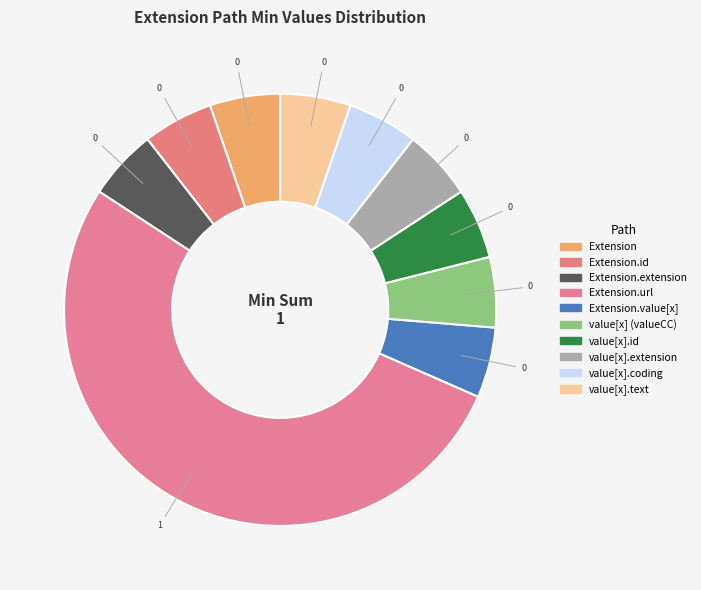

How many segments does this pie chart have?

10